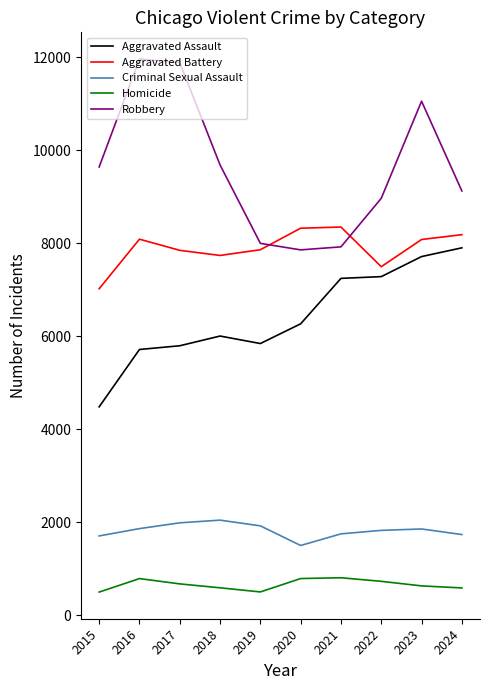

Is it true that Robbery equals 13803 at 2024?

False